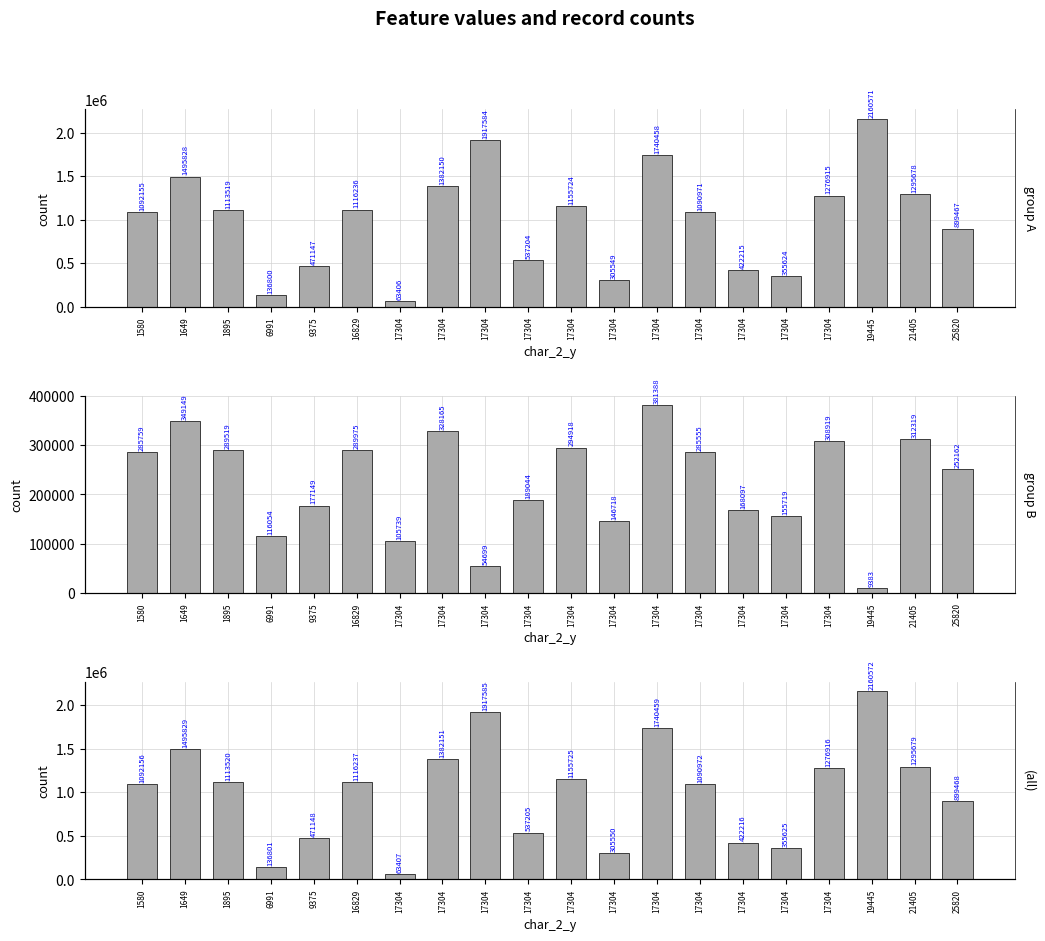

What is the difference between the (all) values at 17304 and 6991?

1140115